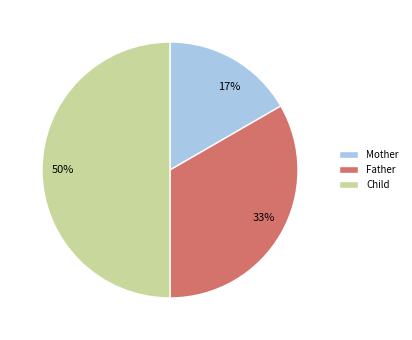

Which has a higher value, 17% or 50%?

50%